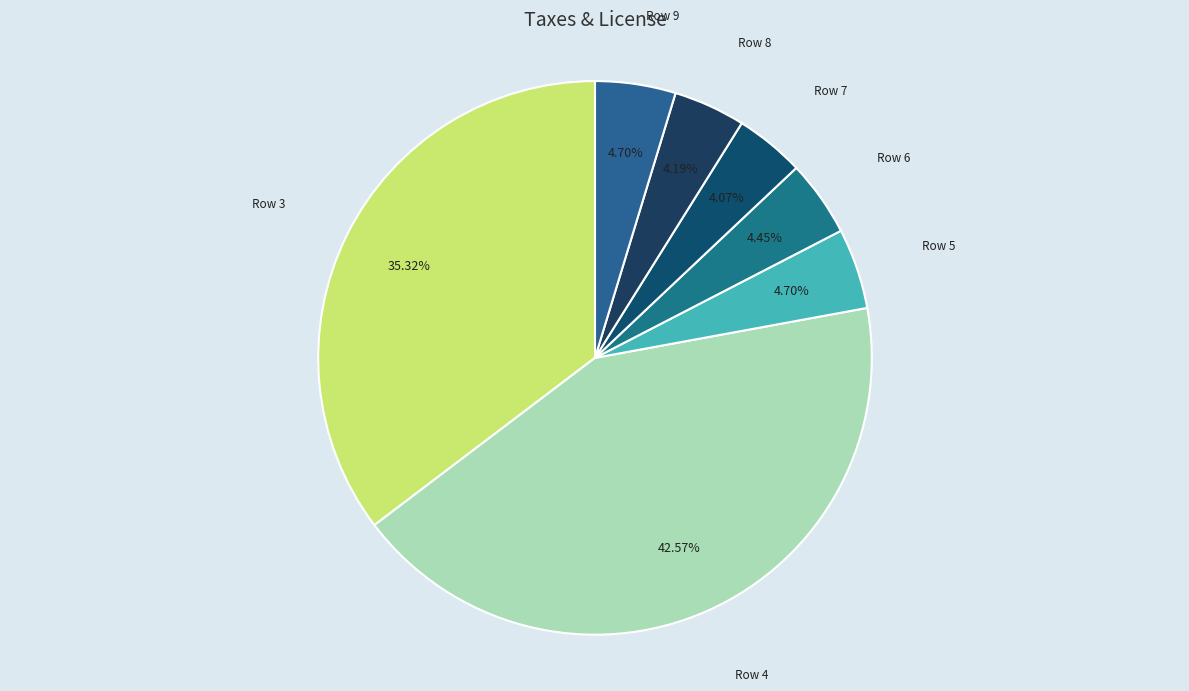

Is there any slice that represents more than half of the pie?

No